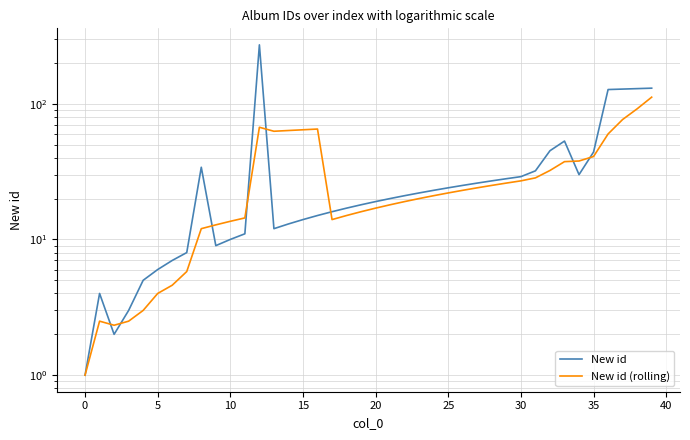

What value does the New id (rolling) series have at 15?

64.2